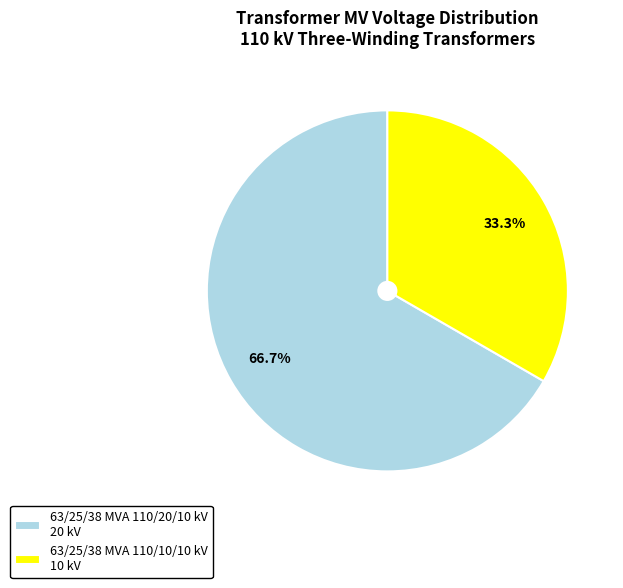

What percentage is NOT represented by 63/25/38 MVA 110/10/10 kV?

66.7%